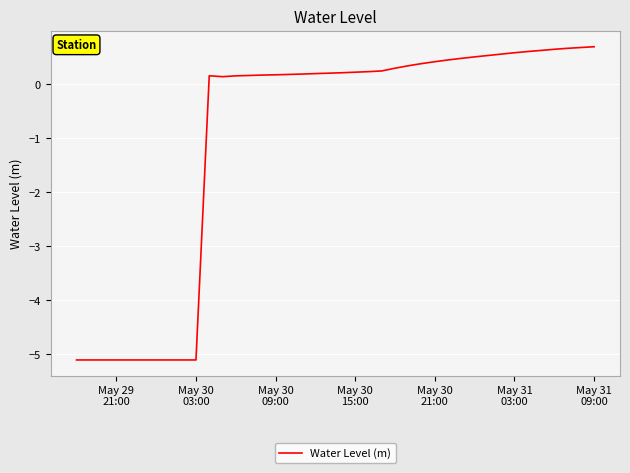

What is the greatest value displayed?

0.7